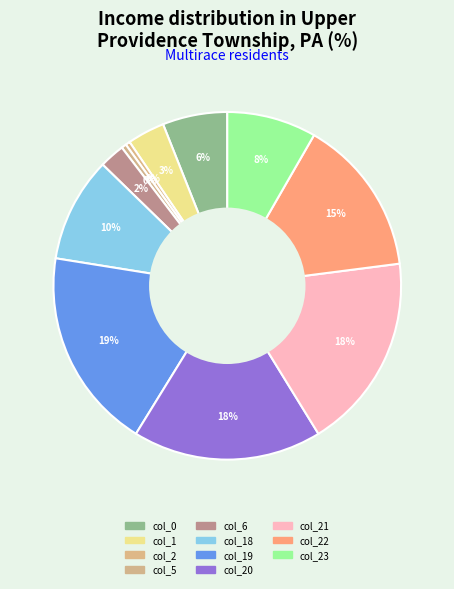

Which slice is the largest?

col_19